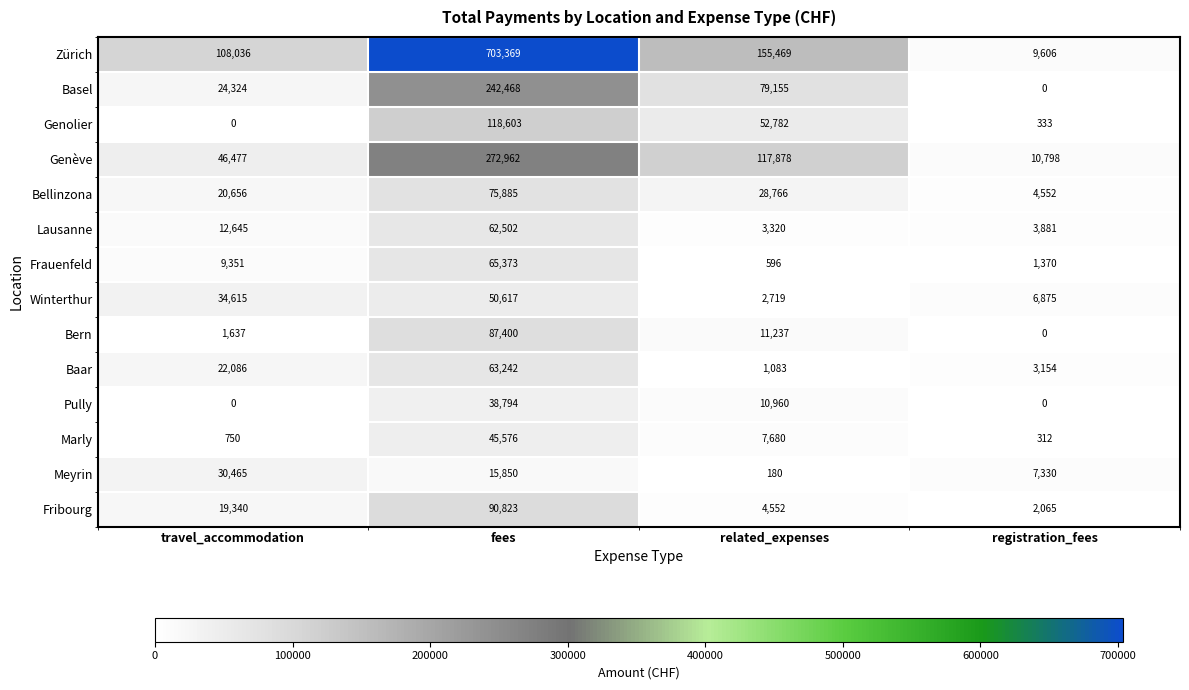

What is the average value of the Fribourg series?

29195